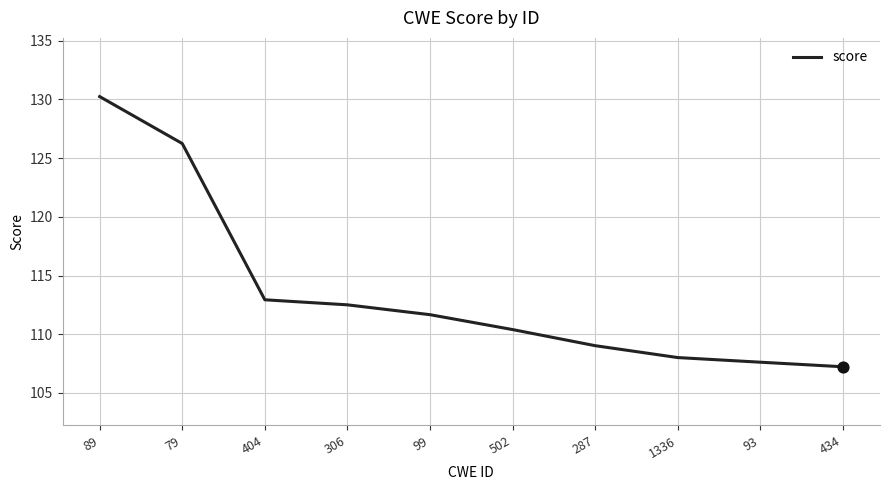

What is the change in value from 1336 to 93?

-0.4